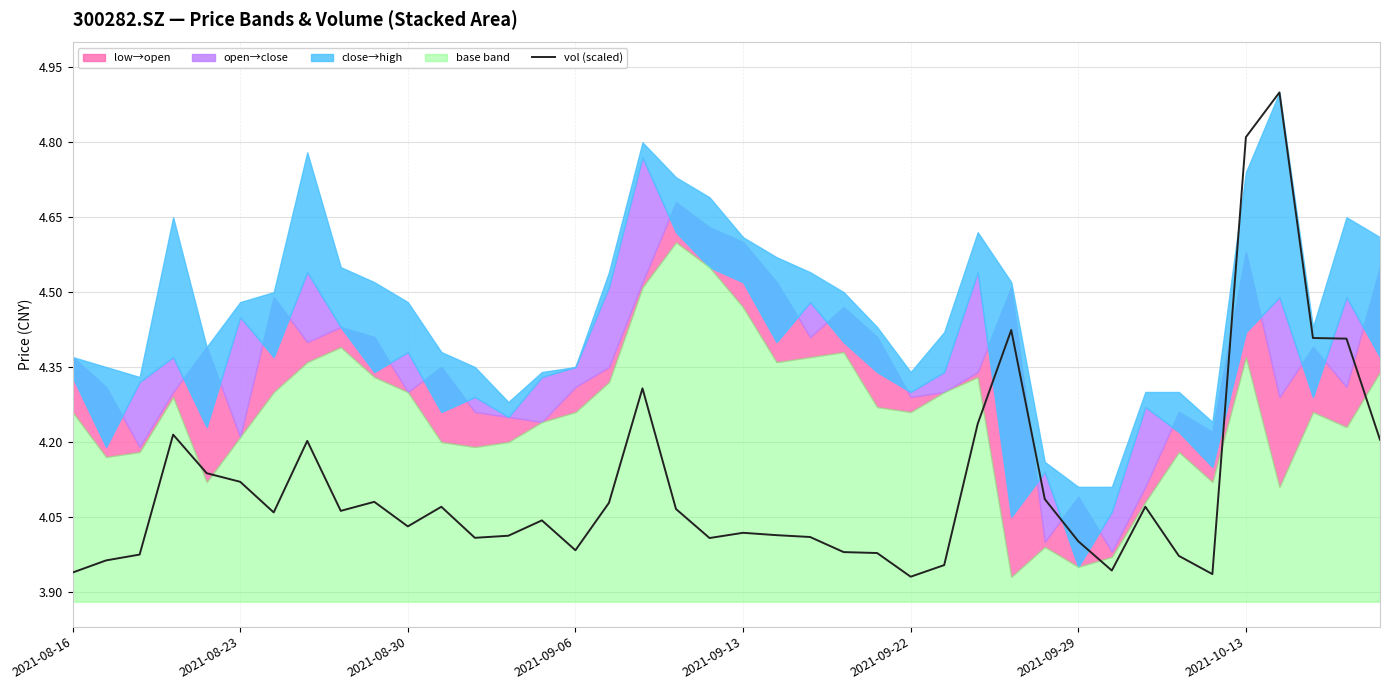

The chart shows a value of 6.3 at 39. True or false?

False